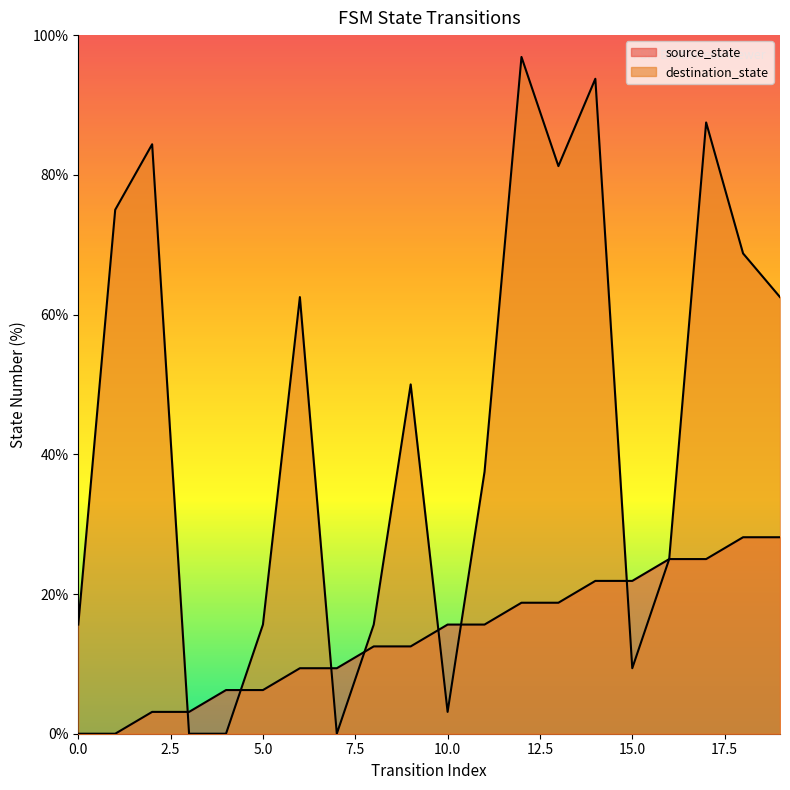

Count the number of data series in this chart.

2